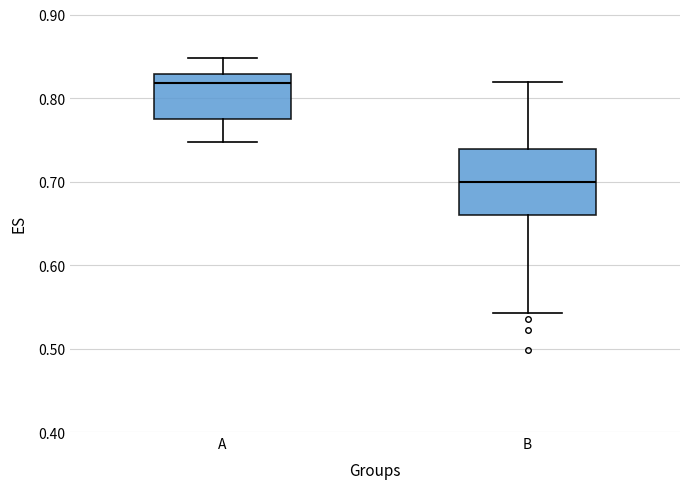

Reading left to right, transcribe this box plot: for each box, give where its median line is, the range the box spans, and where its two whiskers end, as read against the y-axis. The values are not printed on the chart, so give them approximately, as read against the axis.

A: median 0.82, box 0.77 to 0.83, whiskers 0.75 to 0.85
B: median 0.70, box 0.66 to 0.74, whiskers 0.54 to 0.82